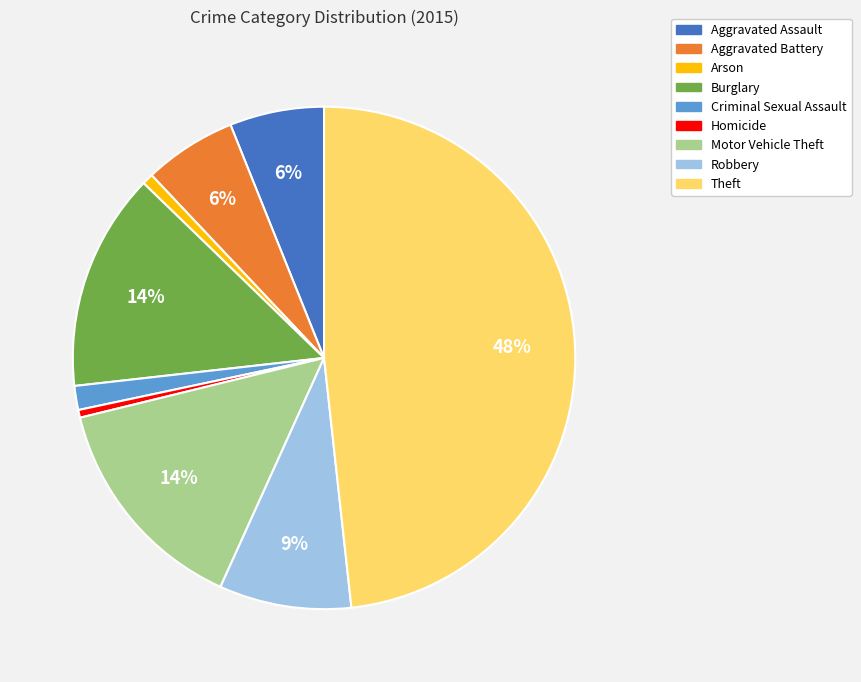

Is there a majority slice in this chart?

No